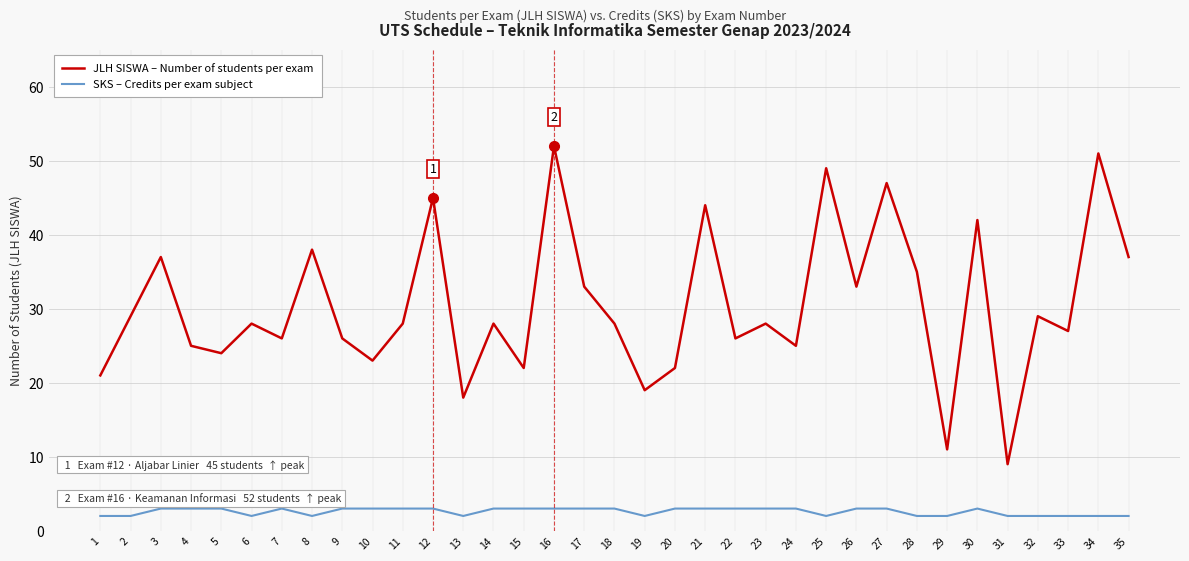

At which category is the sum across all series the highest?

16